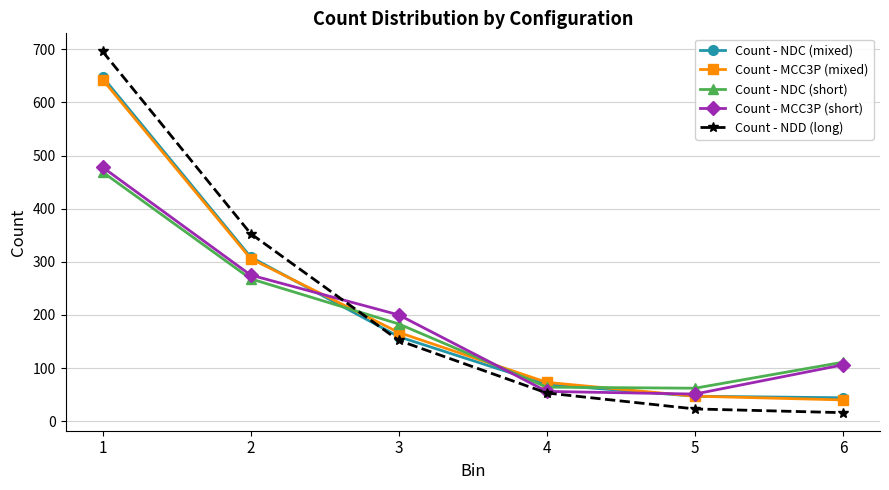

Is it true that Count - MCC3P (short) equals 486 at 2?

False